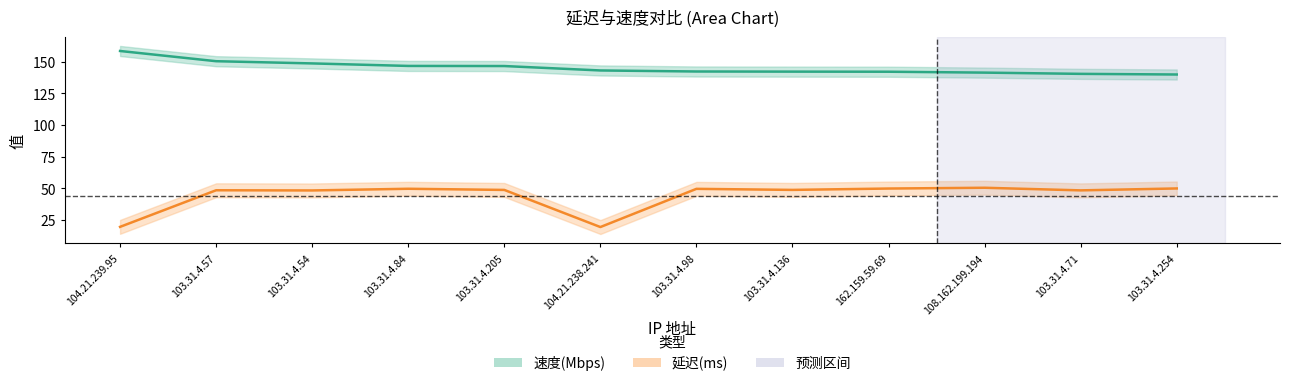

The 速度(Mbps) series shows 140.5 at 103.31.4.71. True or false?

True